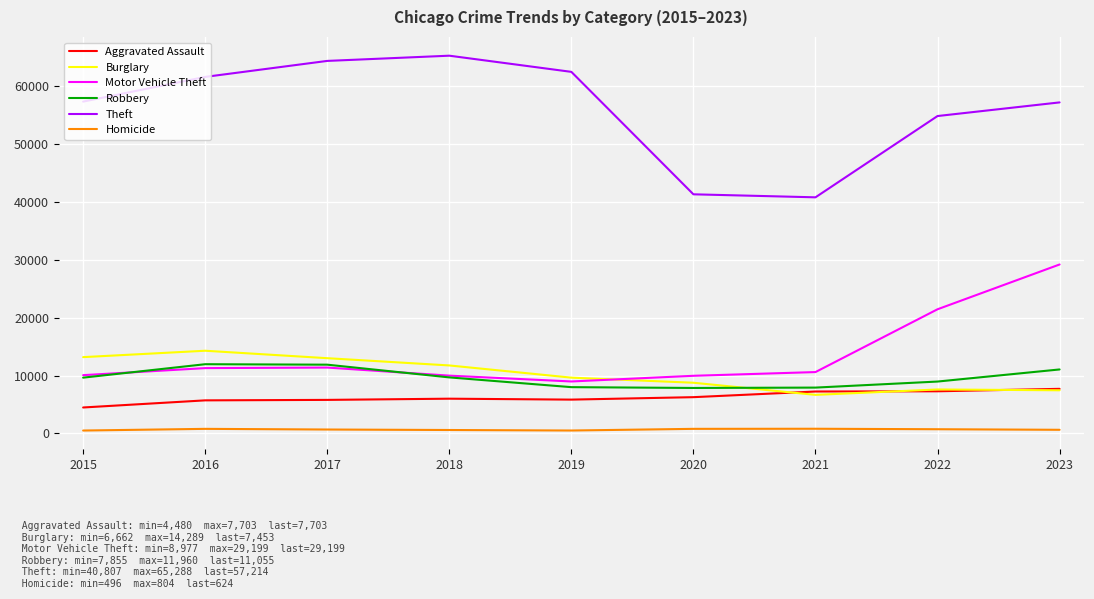

True or false: Robbery and Aggravated Assault intersect in this chart.

False